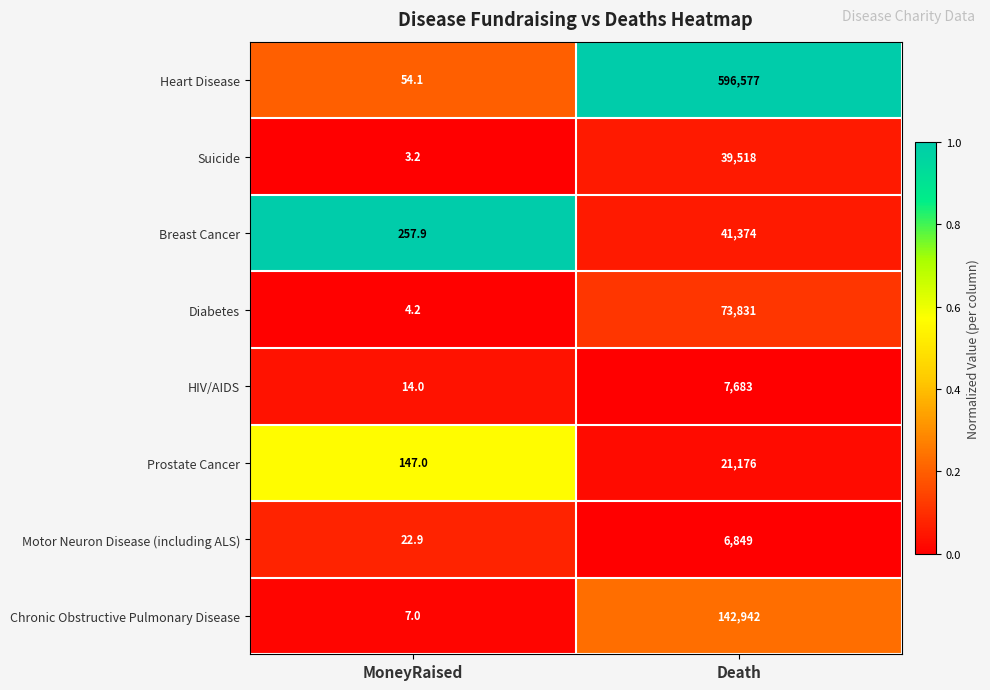

Which category has the lowest value across all series?

MoneyRaised